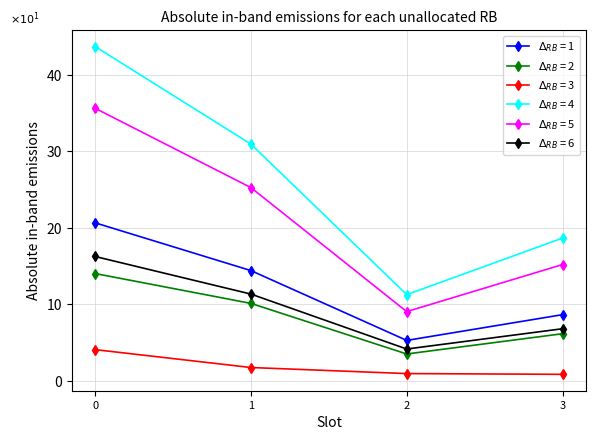

What is the spread (max minus min) of values at 2?

10.3